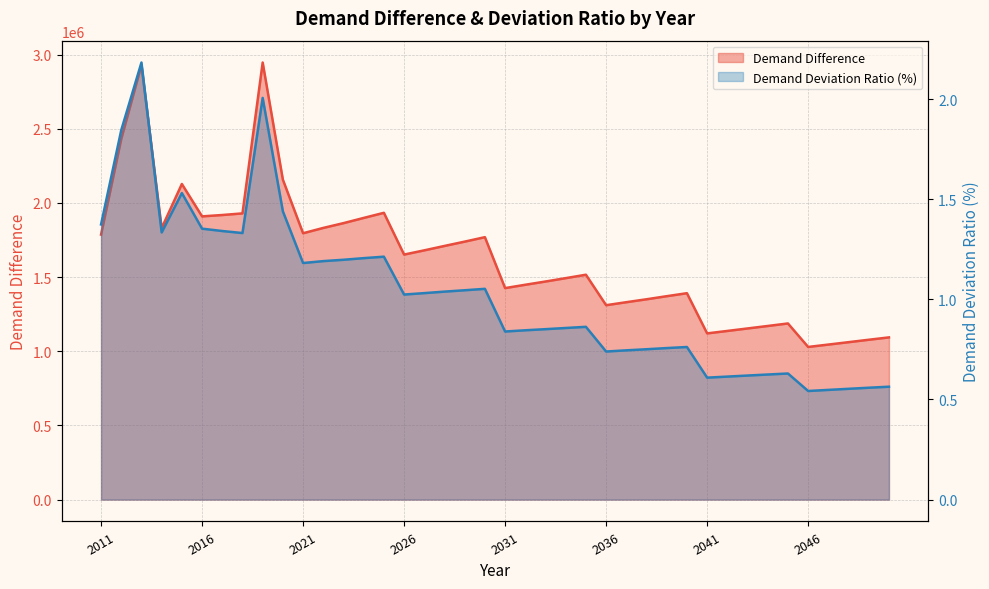

Rank the series at 2048 from highest to lowest value.

Demand Difference, Demand Deviation Ratio (%)